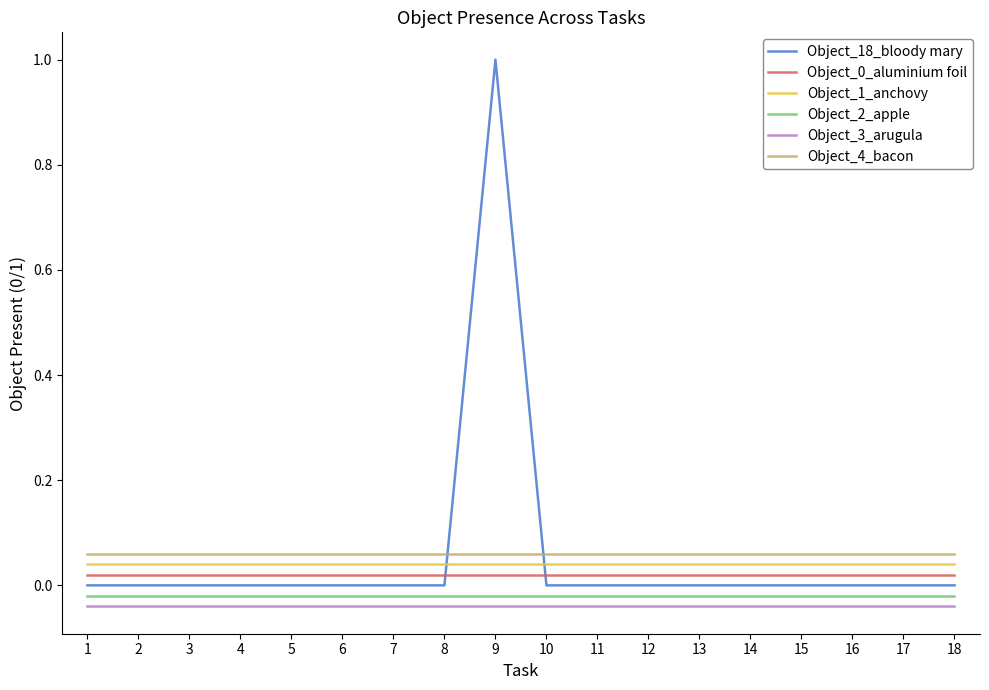

At how many categories does at least one series exceed 0?

18